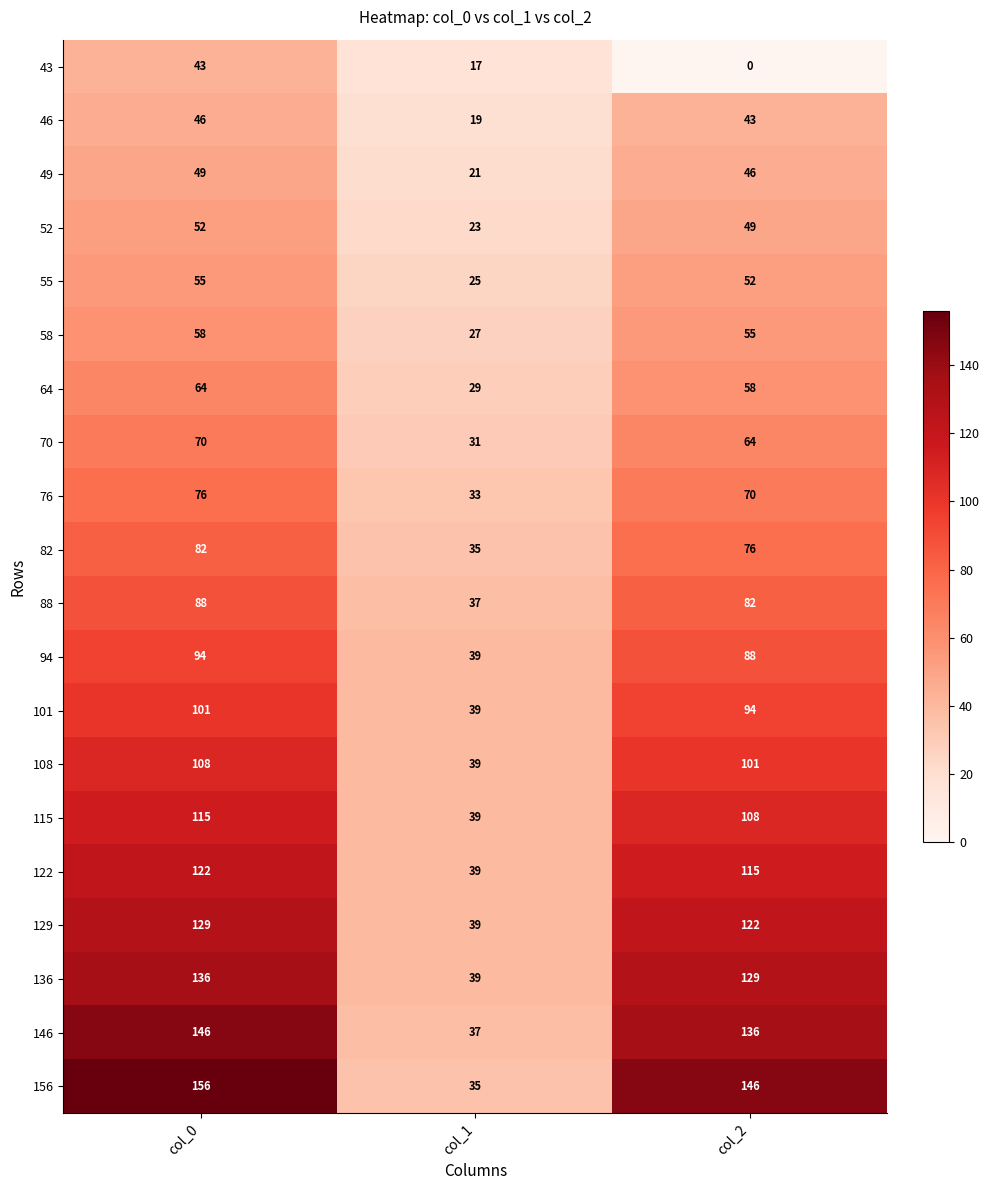

The 115 series shows 18 at col_1. True or false?

False